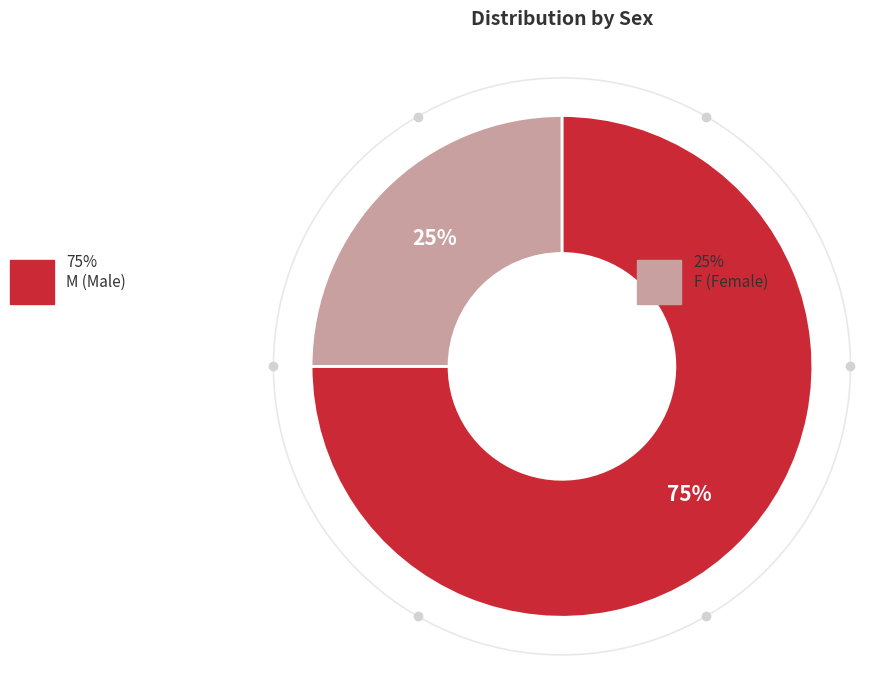

To the nearest percent, what is the combined percentage of F and M?

100%